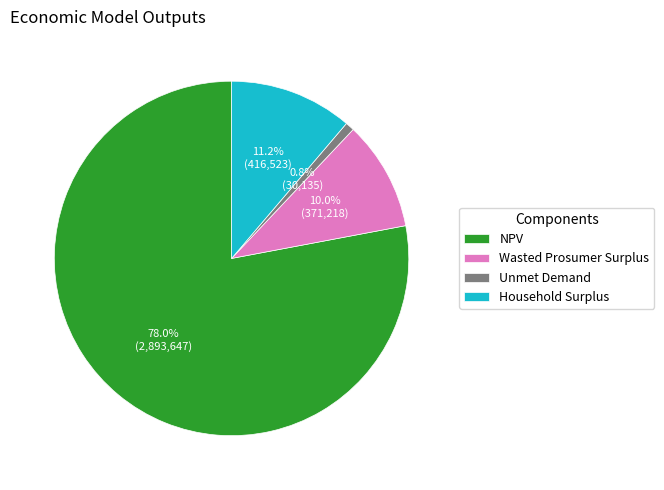

To the nearest percent, what is the difference between the NPV and Wasted Prosumer Surplus slice percentages?

68%